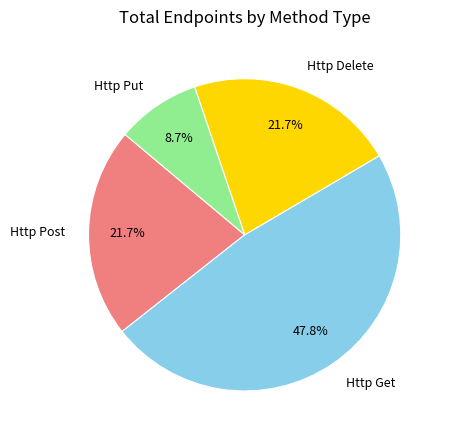

Approximately how many times larger is the value at Http Delete compared to Http Post?

1.0